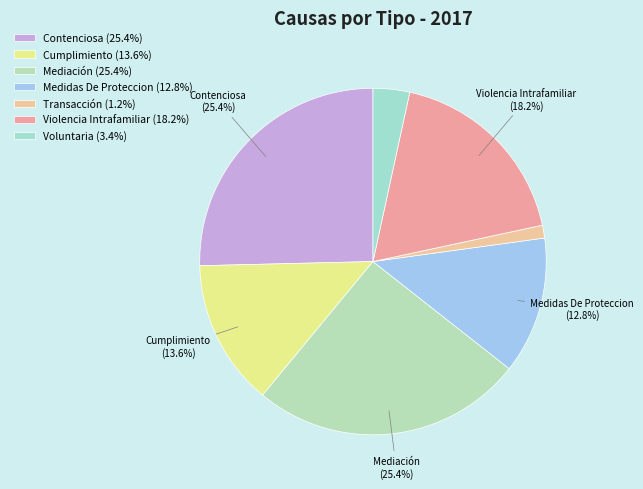

How many slices are in this pie chart?

7